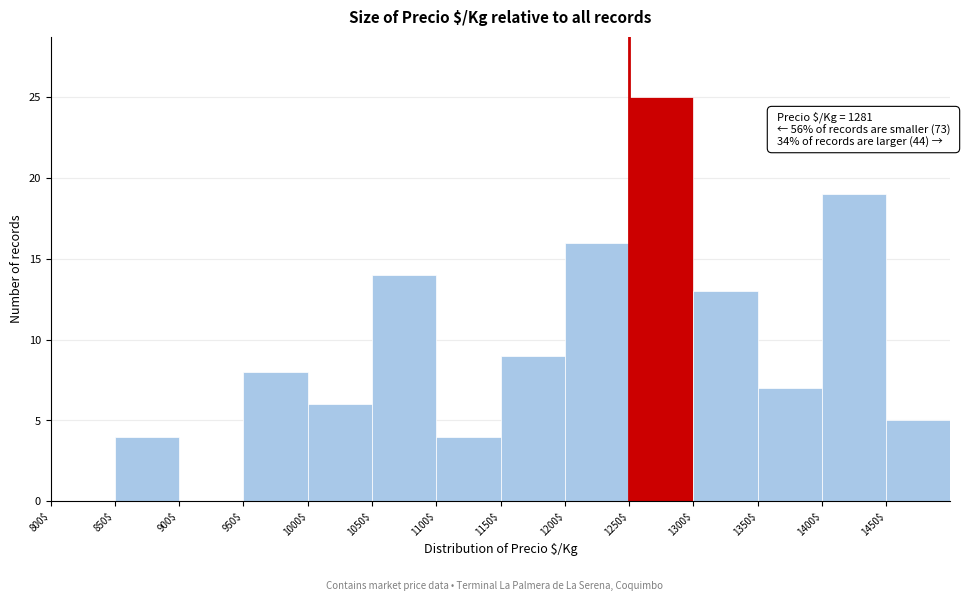

Over which range of the x-axis is the bar tallest?

1250 to 1300